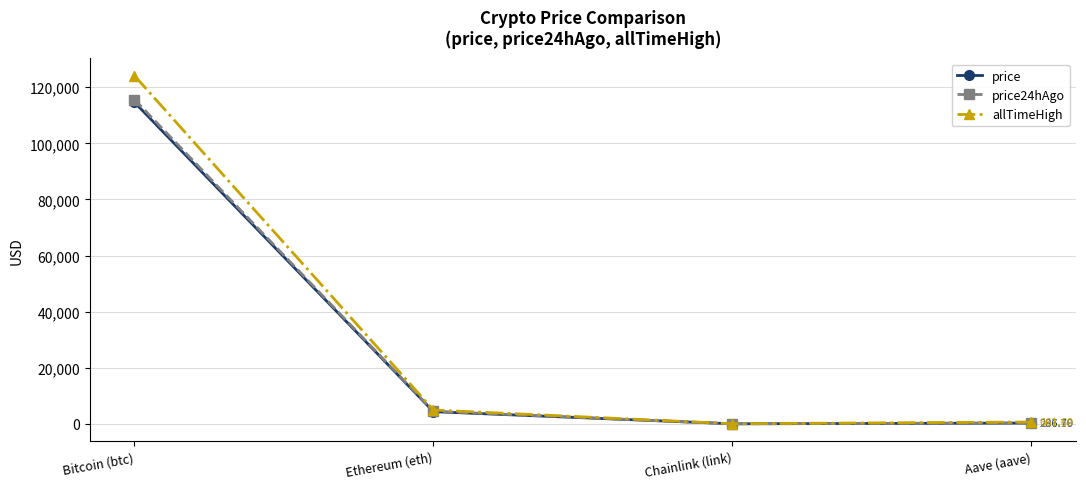

True or false: price24hAgo and price intersect in this chart.

False